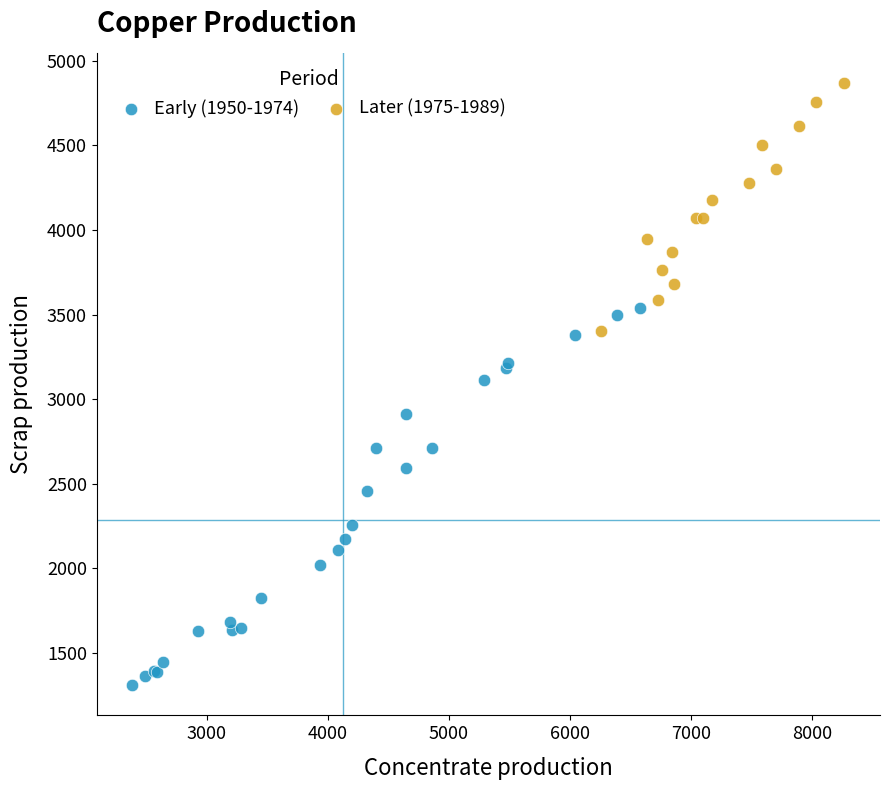

Which series reaches the maximum Y coordinate?

Later (1975-1989)